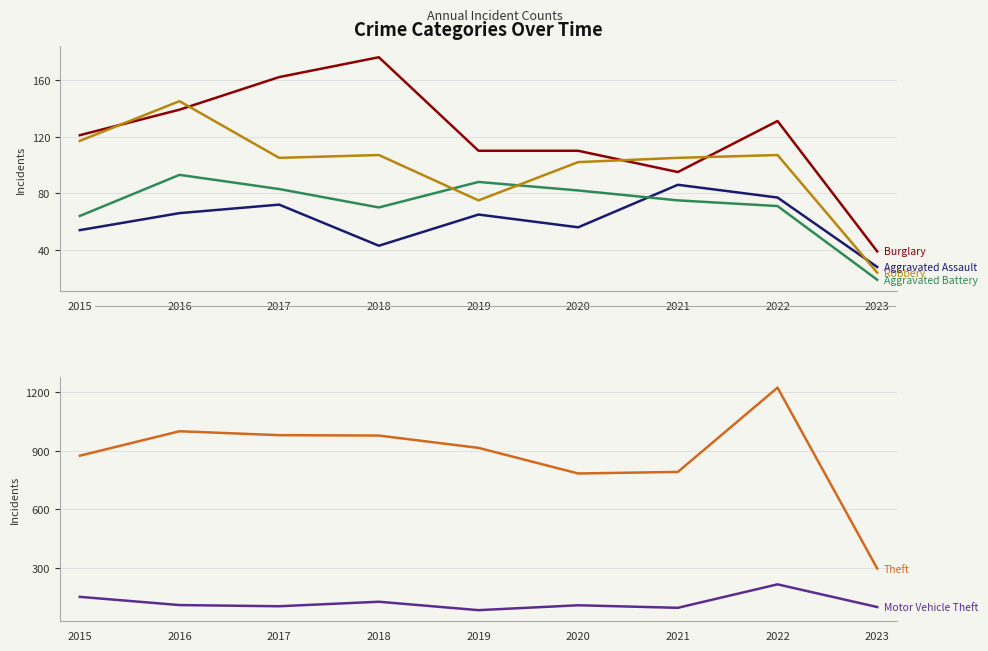

At which category does the chart reach its minimum across all series?

2023